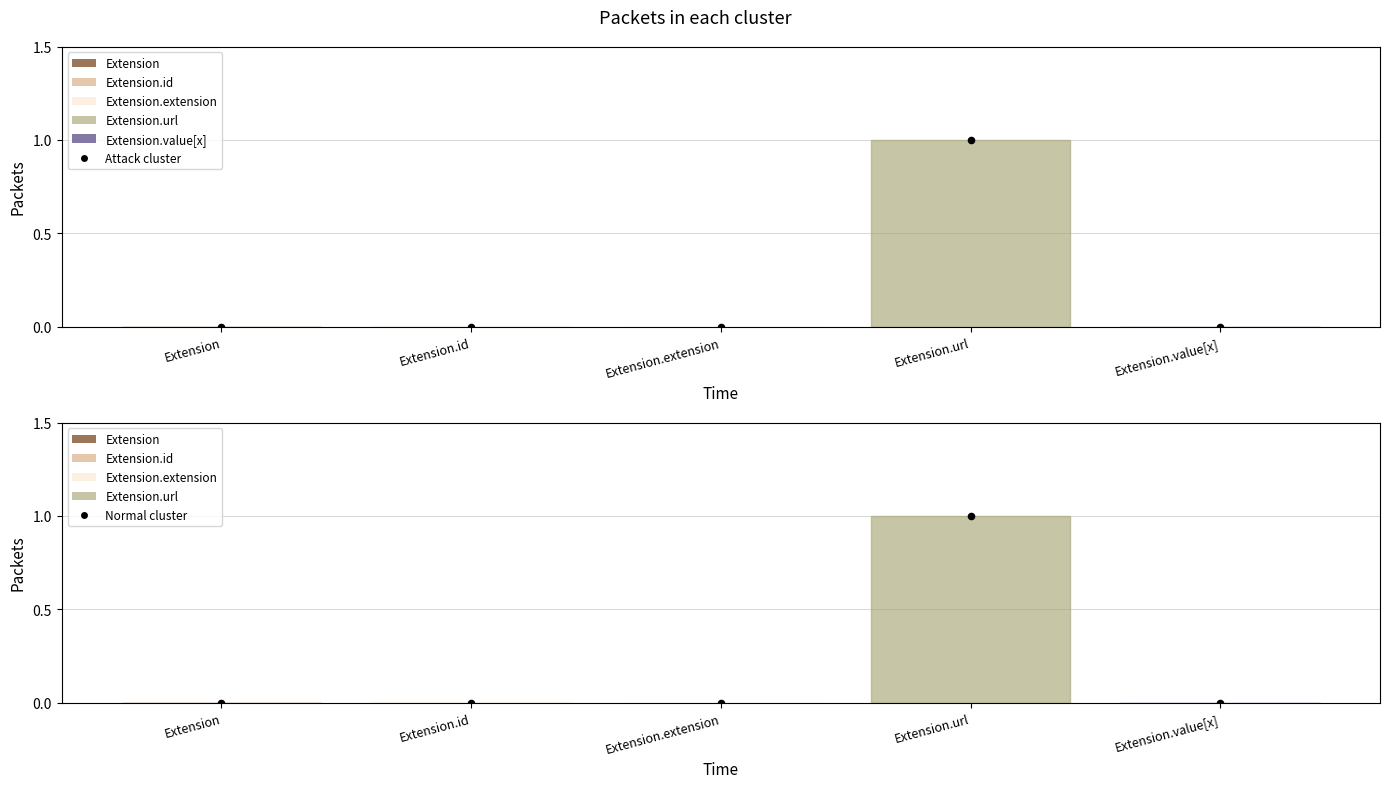

At which category is the sum across all series the highest?

Extension.url